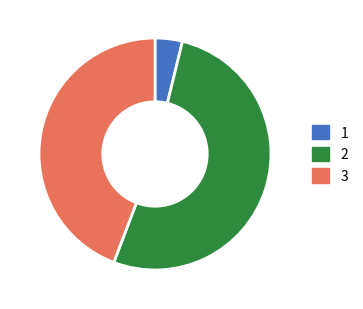

Is the sum of 2 and 3 greater than half?

Yes